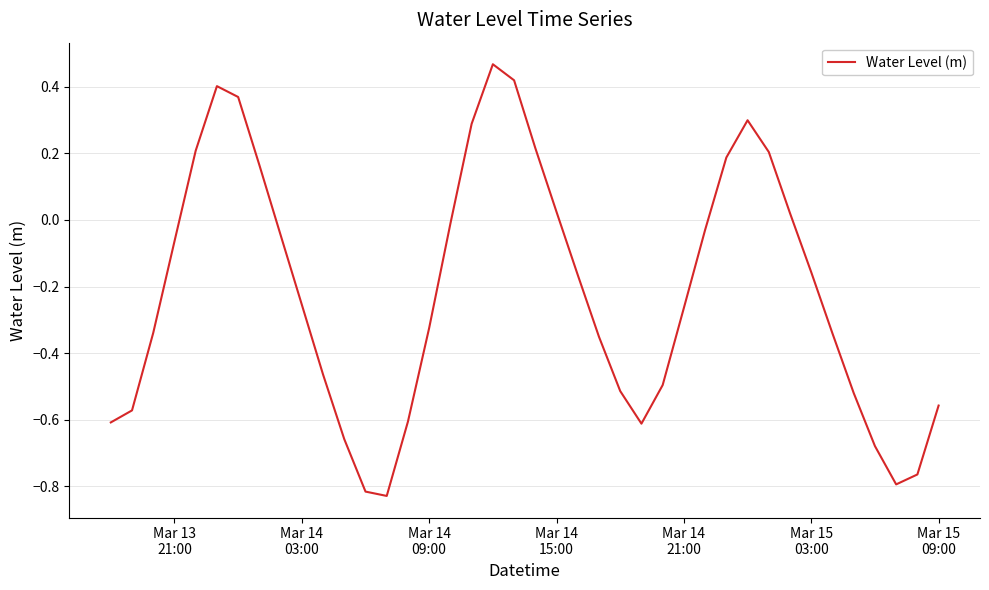

What is the difference between the maximum and minimum values?

1.3